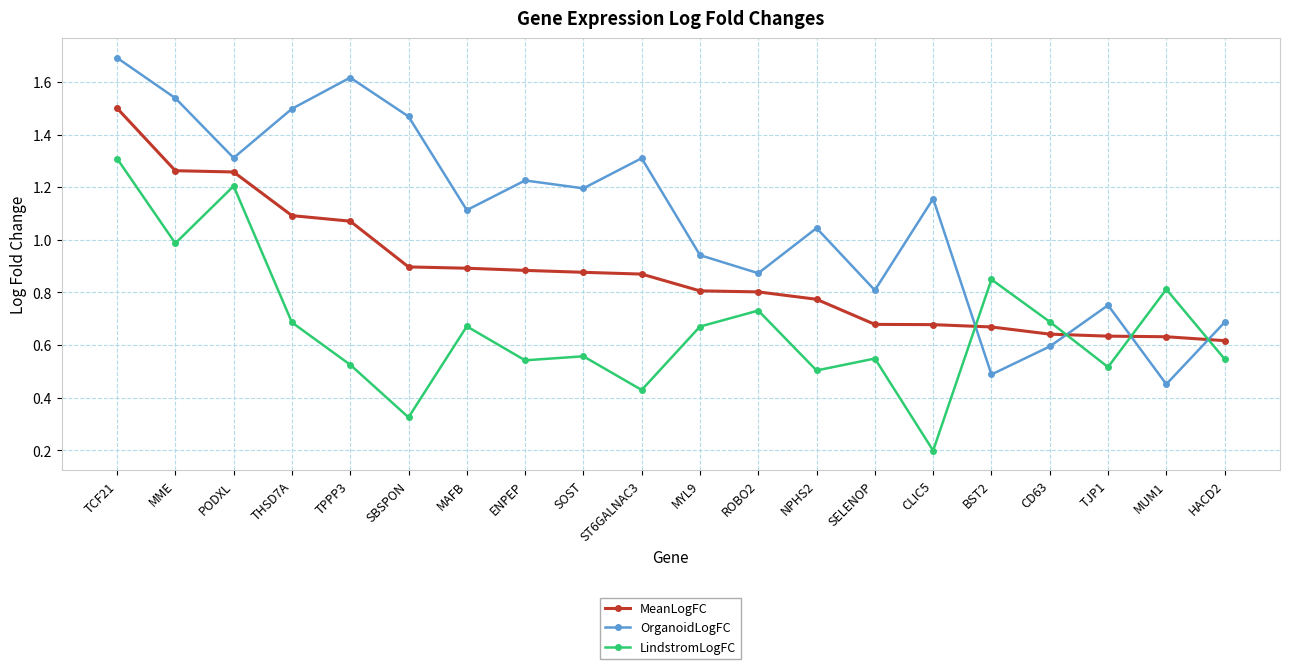

How many lines are shown in the chart?

3